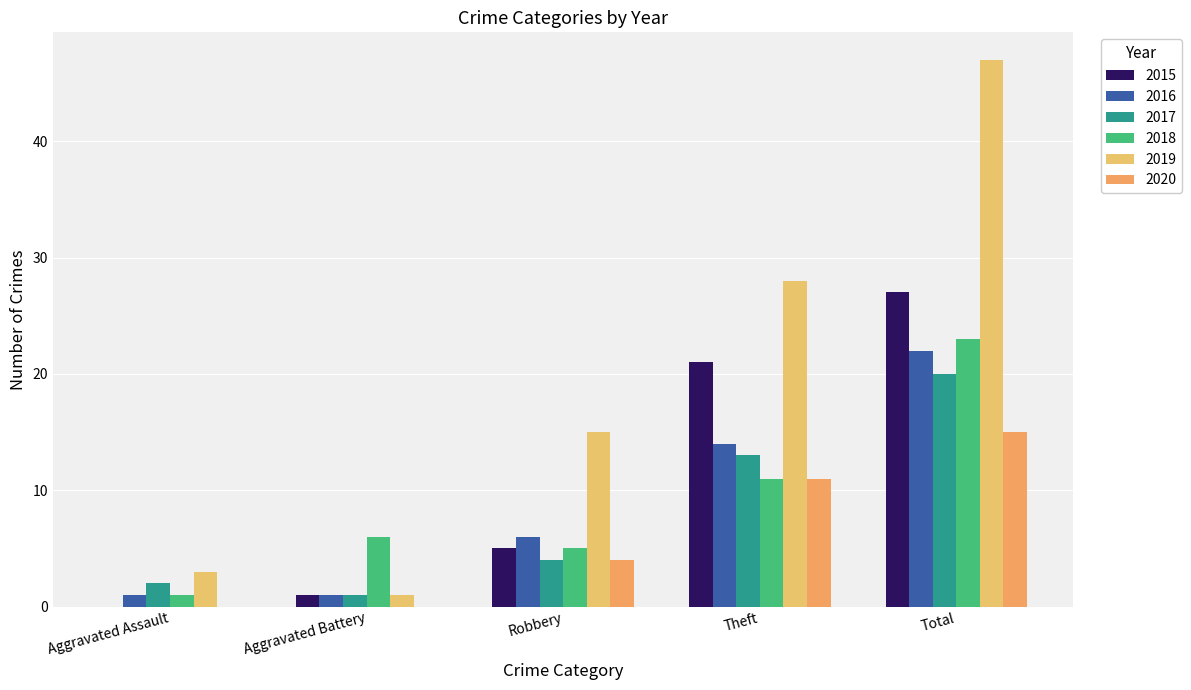

What is the difference between the second highest and second lowest values in the 2017 series?

11